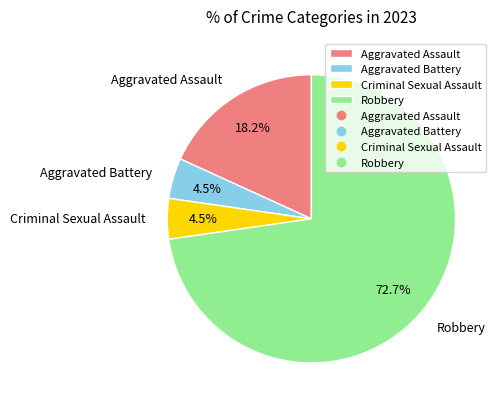

To the nearest percent, what percentage of the pie is Robbery?

73%